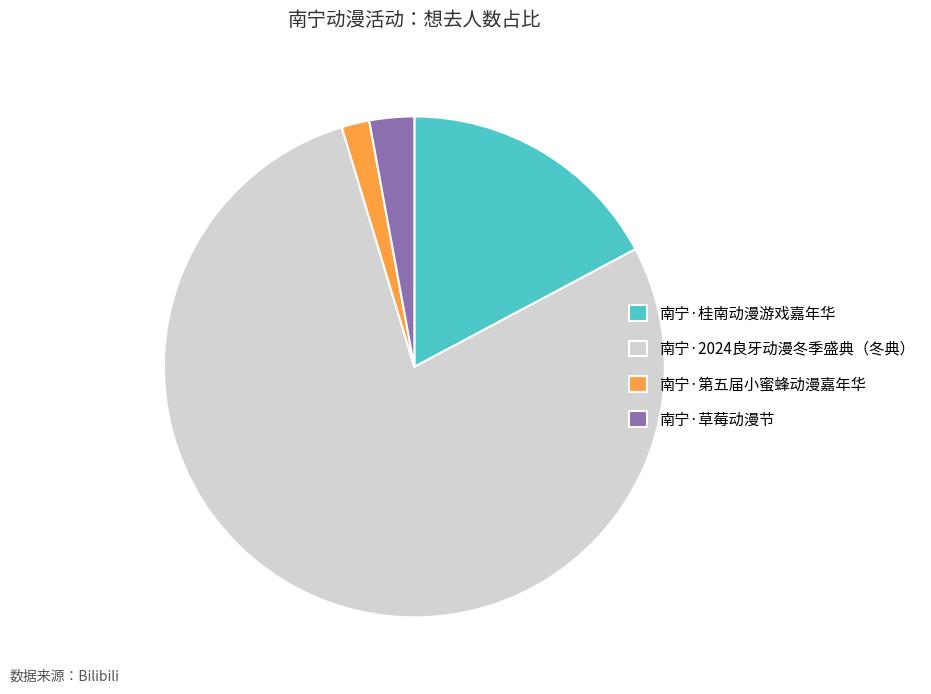

Is there any slice that represents more than half of the pie?

Yes